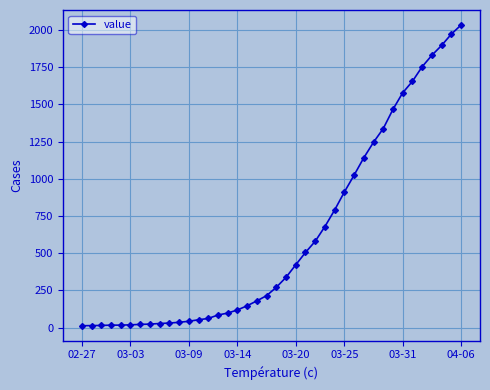

What is the difference between the maximum and minimum values?

2019